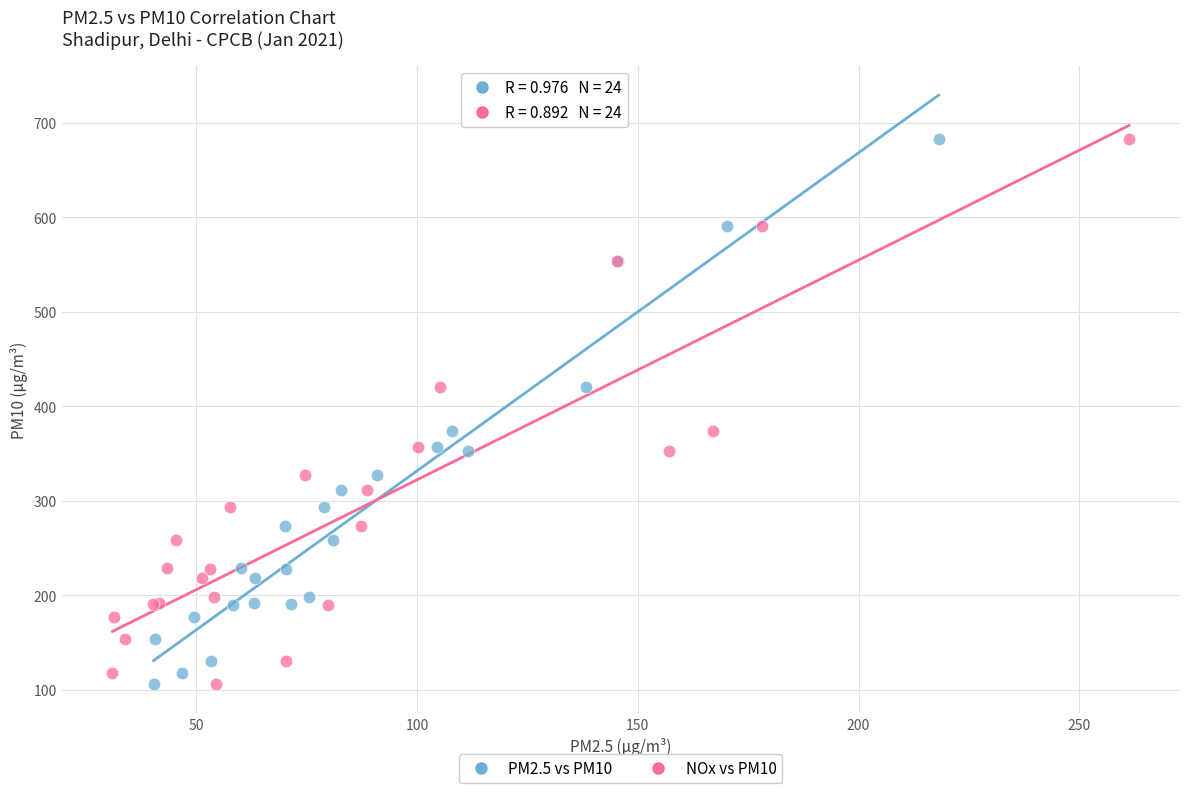

What are all the series names shown in the legend?

PM2.5 vs PM10, NOx vs PM10